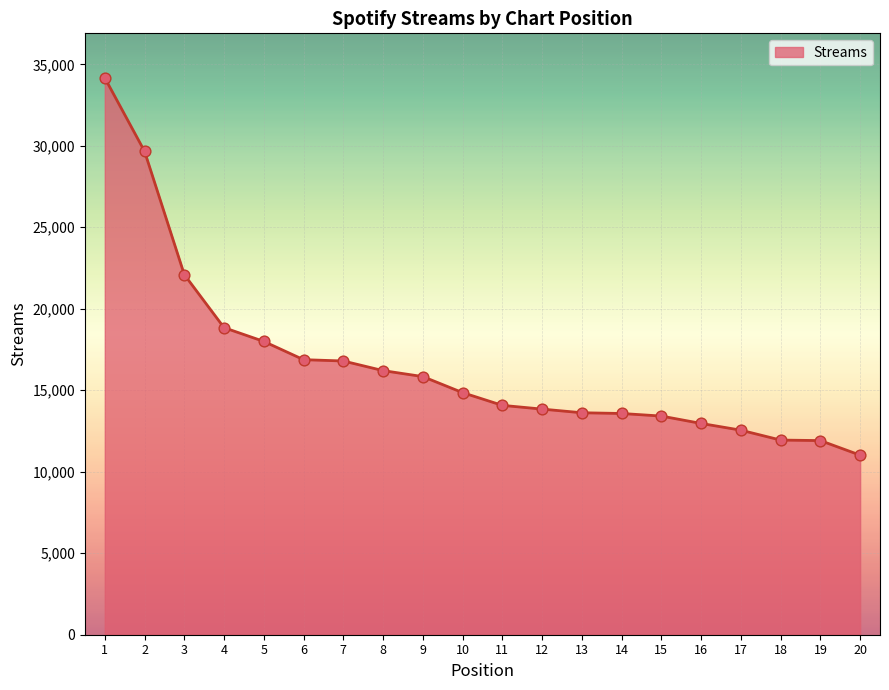

What is the ratio of the value at 9 to the value at 8?

1.0